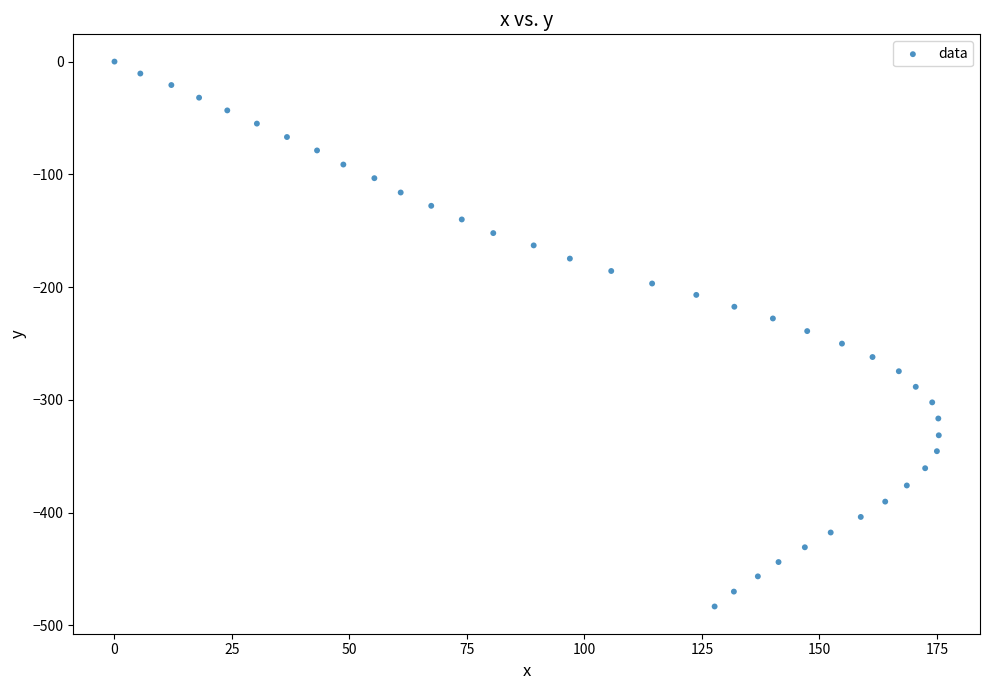

What is the range of X values (max minus min)?

175.4